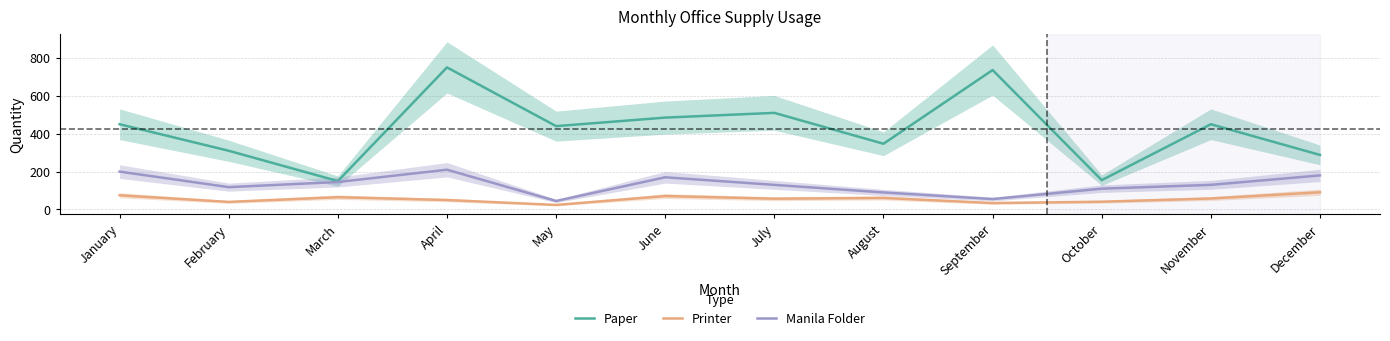

What is the sum of all Printer values?

667